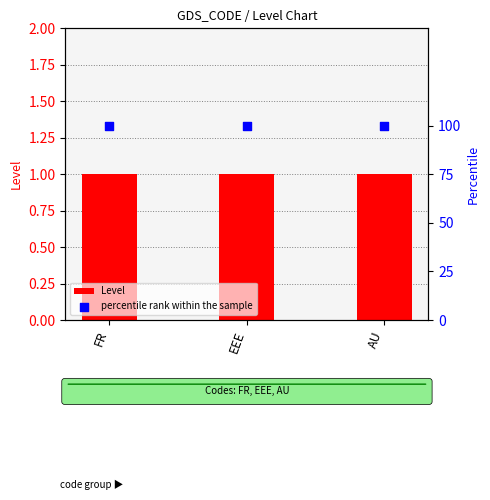

At which category is the sum across all series the highest?

FR